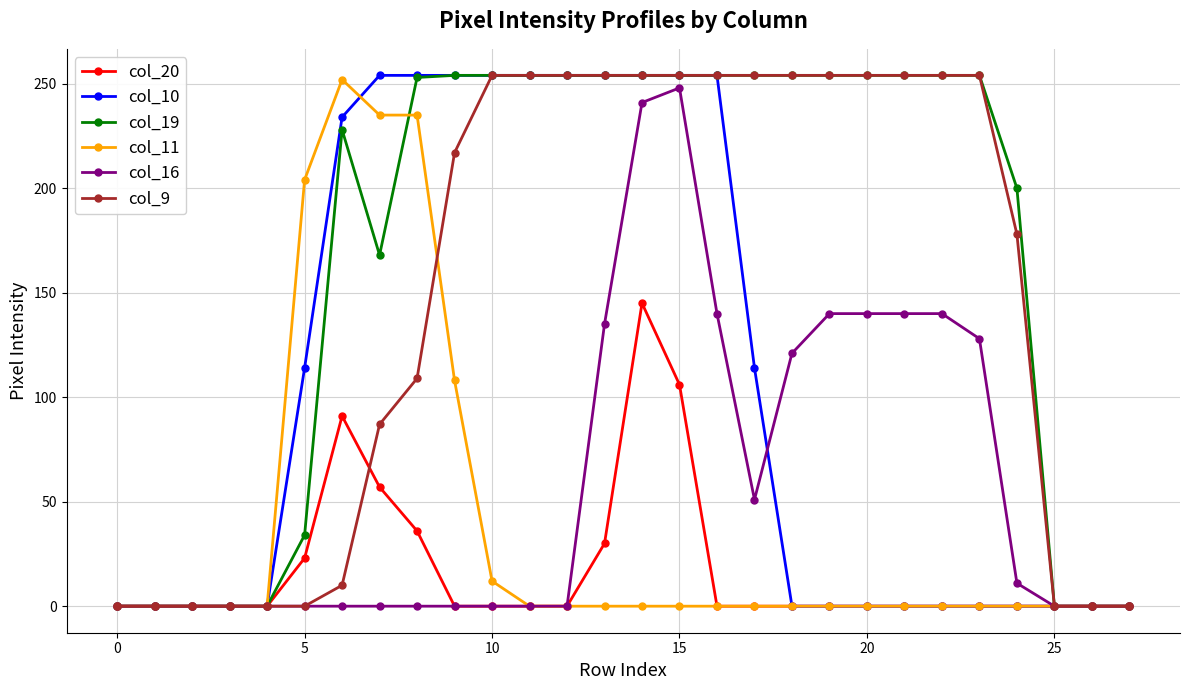

At how many categories does at least one series exceed 63?

20